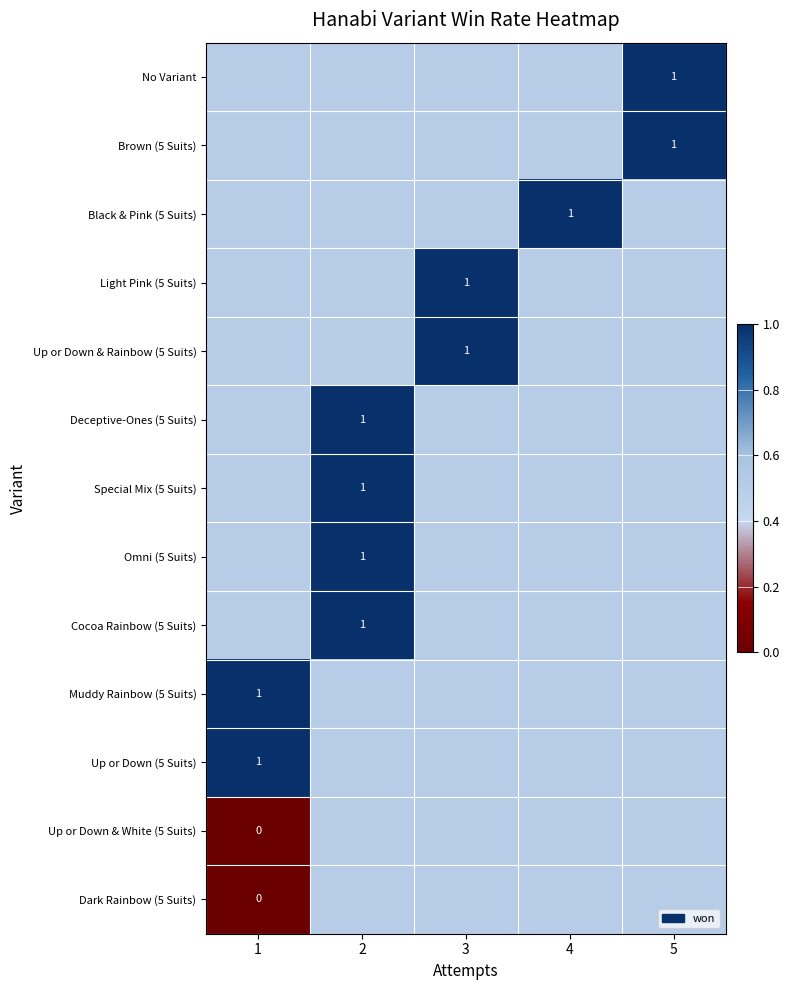

True or false: Deceptive-Ones (5 Suits) has a value of 1.4 at 2.

False